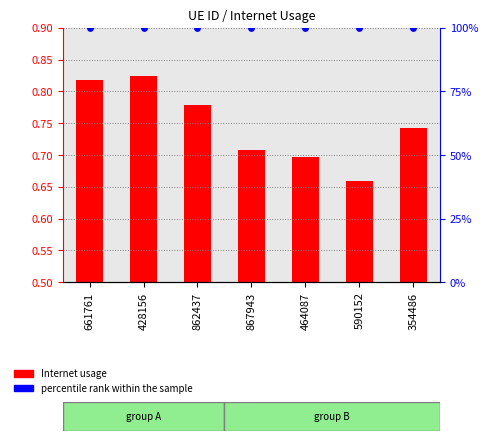

What is the total value across all series at 862437?

1.8